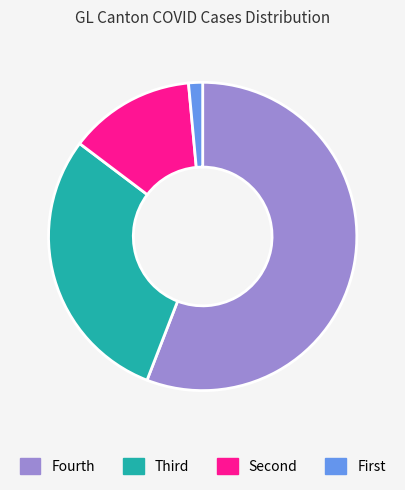

Does Fourth account for over 50% of the chart?

Yes